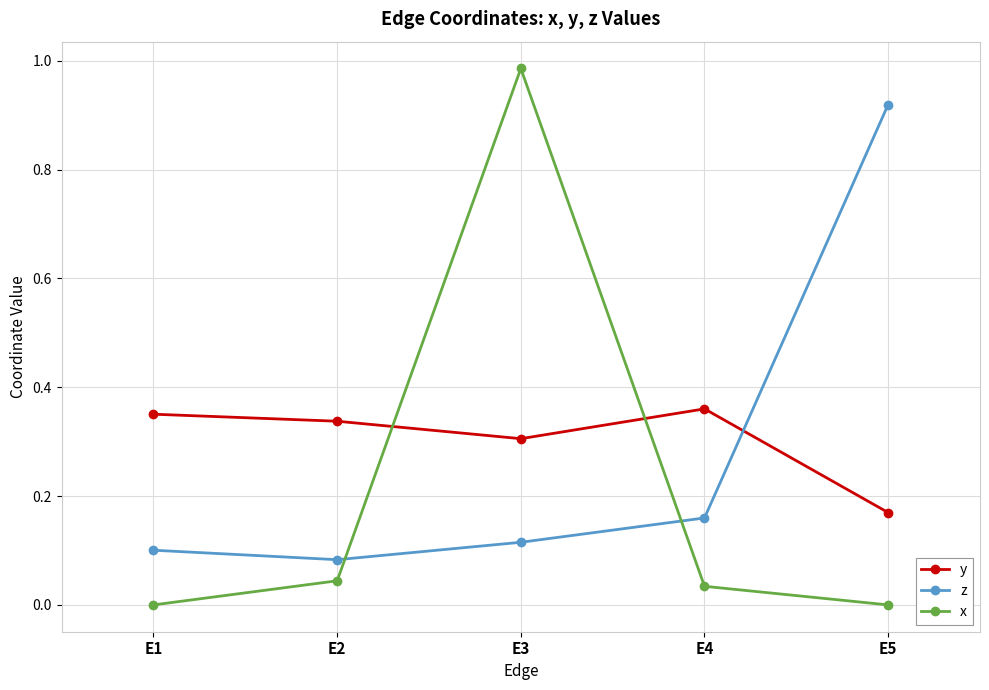

What is the sum of all y values?

1.5